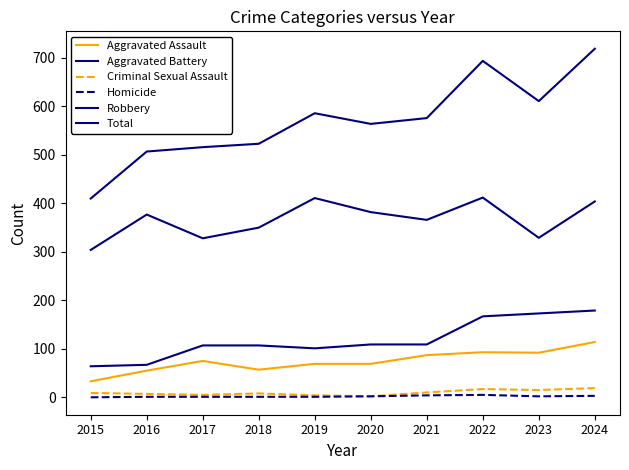

How many lines are shown in the chart?

6